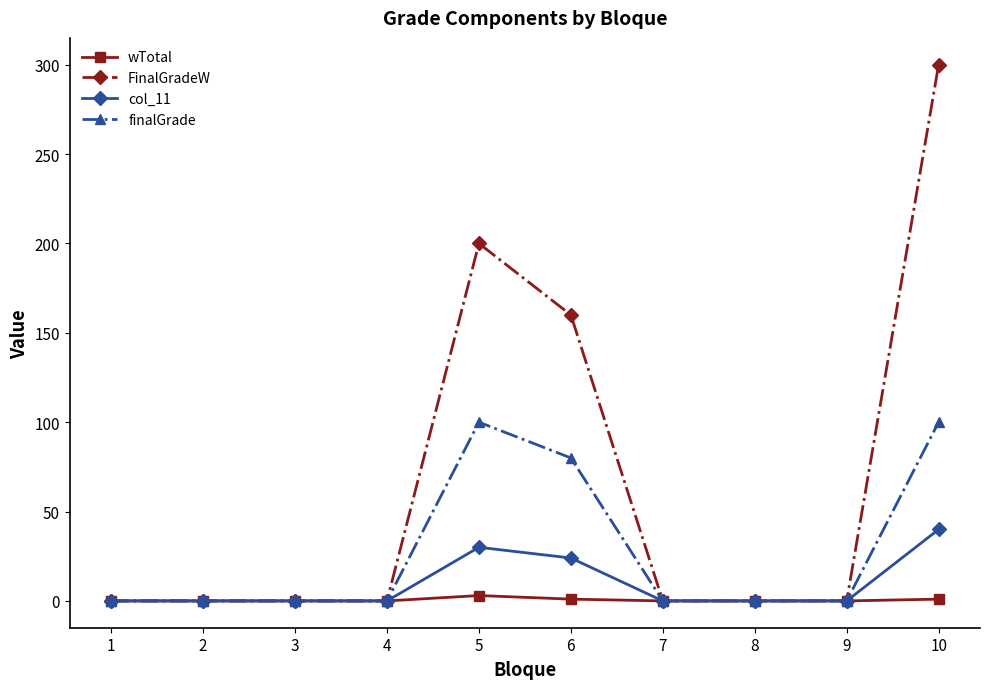

Which label corresponds to the largest value in the chart?

10